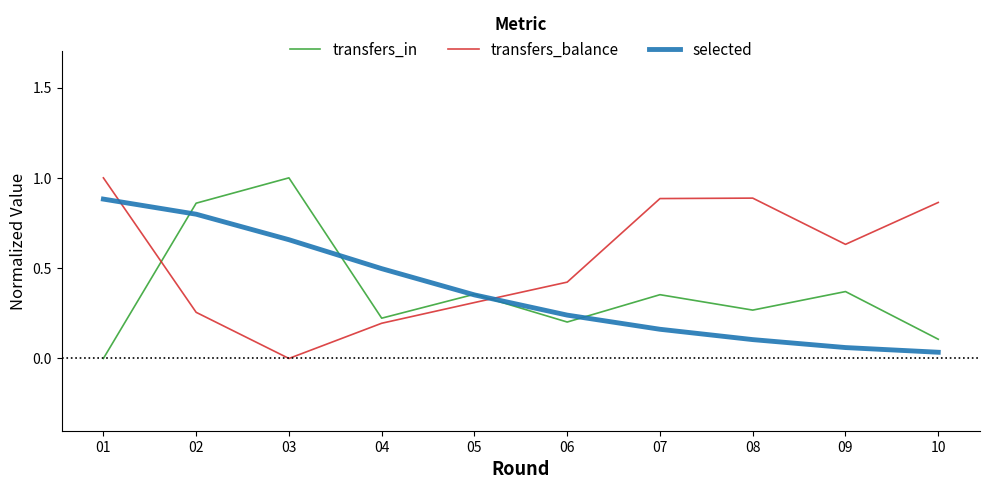

What is the greatest value displayed?

1.0